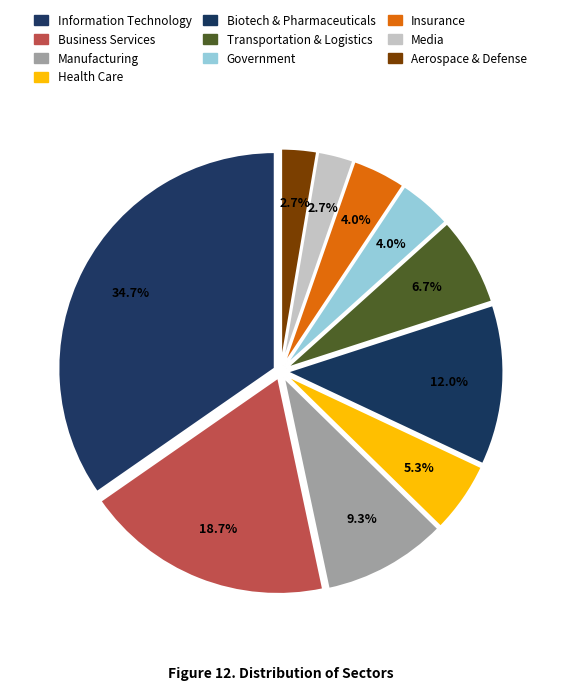

To the nearest percent, what is the combined percentage of Biotech & Pharmaceuticals and Transportation & Logistics?

19%